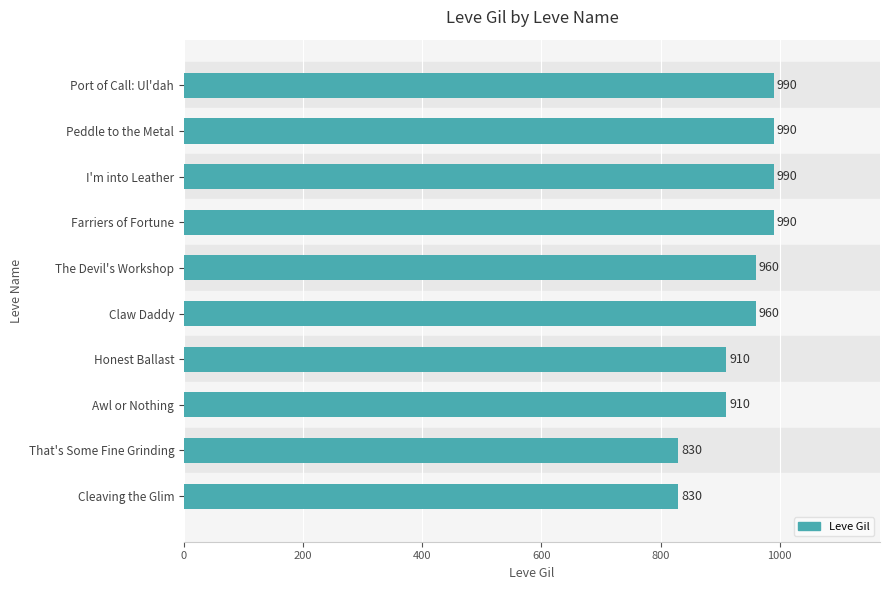

What is the difference between the maximum and minimum values?

160